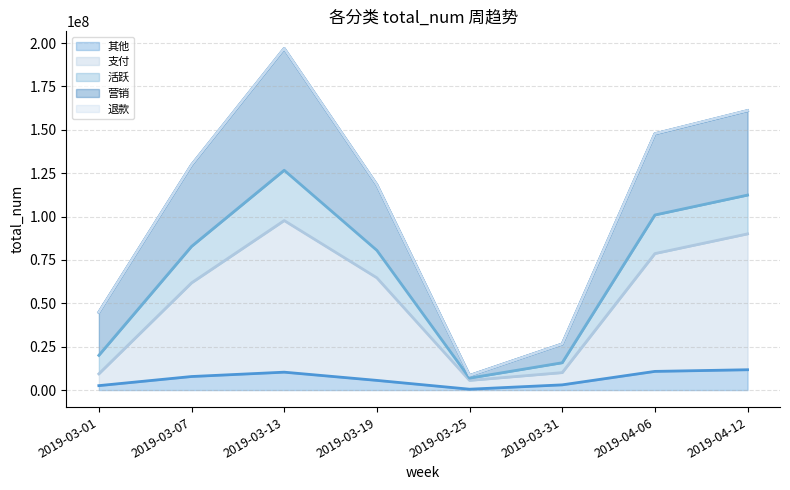

What is the label of the 5th point from the left?

2019-03-25